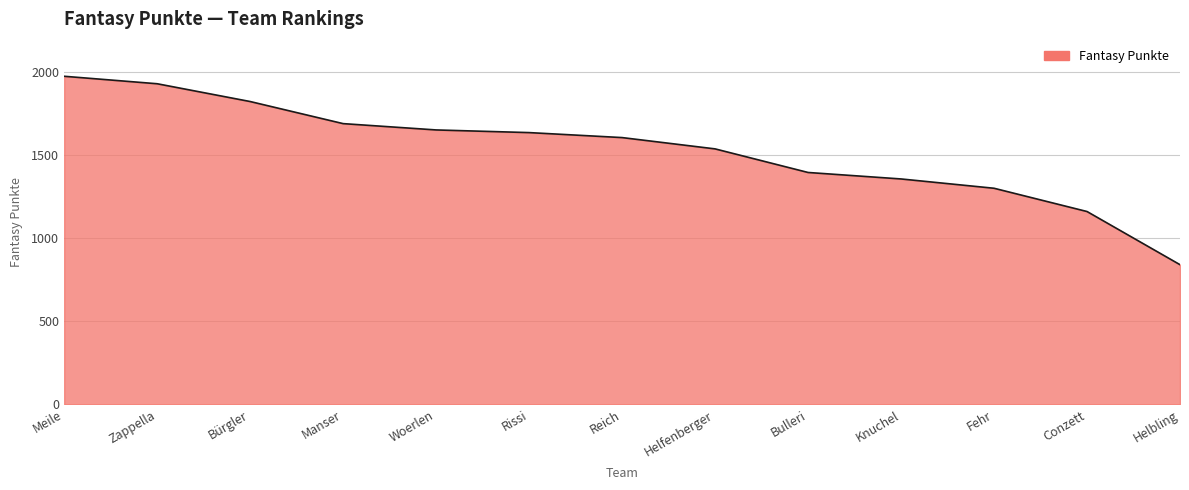

What is the ratio of the value at Helbling to the value at Knuchel?

0.6